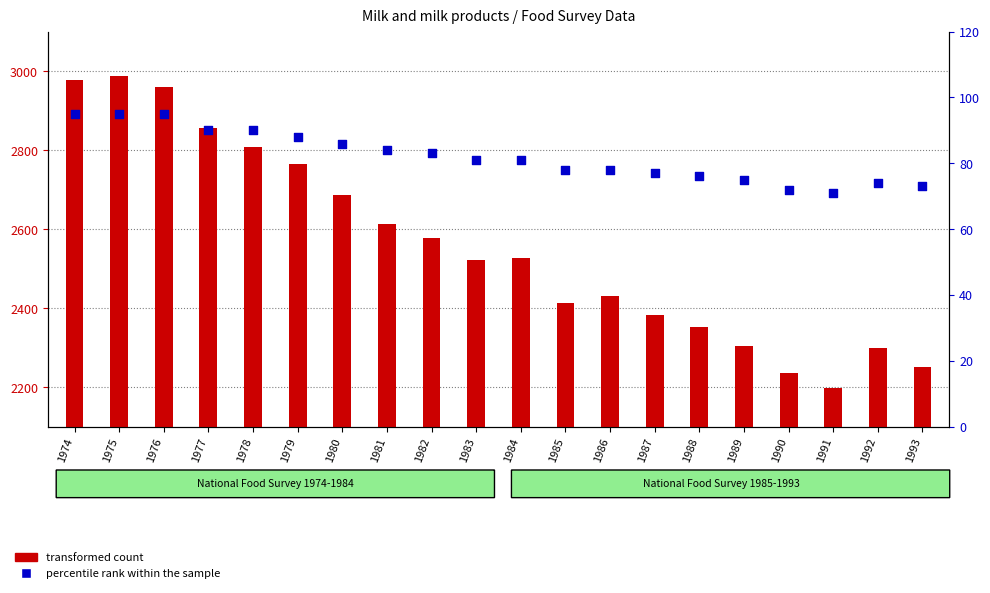

Which series has the largest Y range (max minus min)?

transformed count